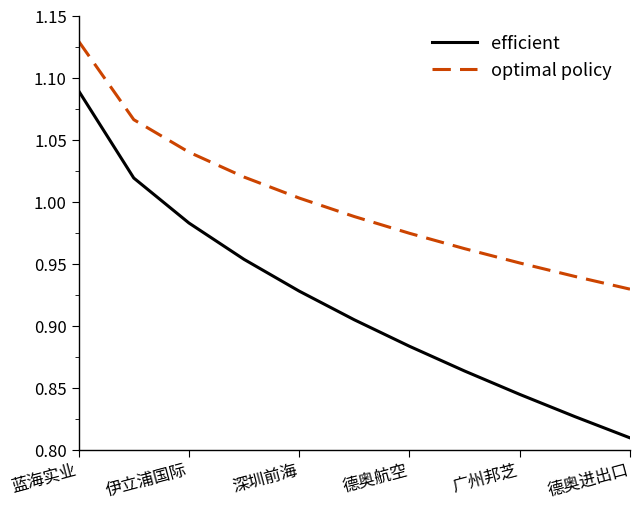

List the series in order of their peak value, lowest first.

efficient, optimal policy